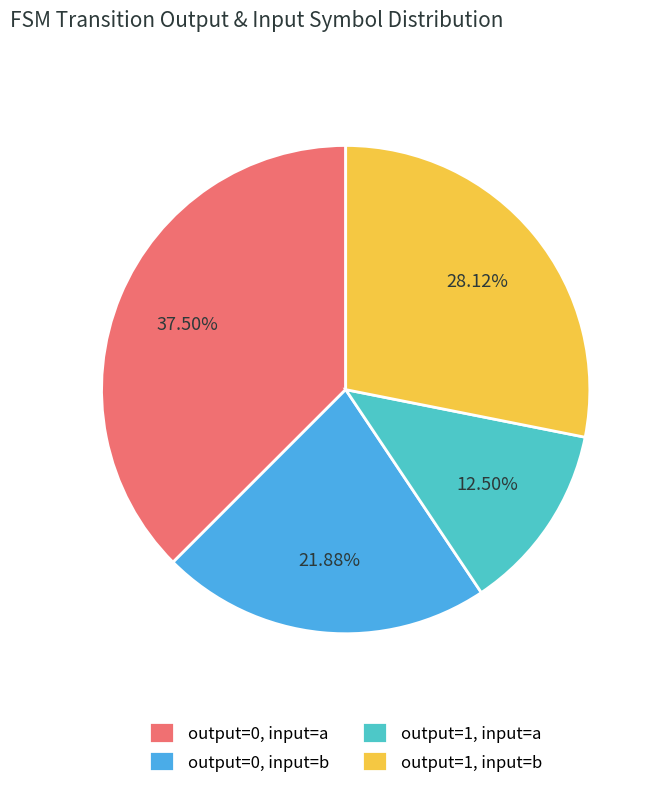

Does output=0, input=b represent more than half of the total?

No